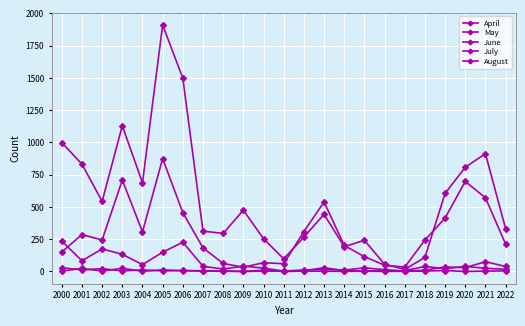

What is the average value of the April series?

6